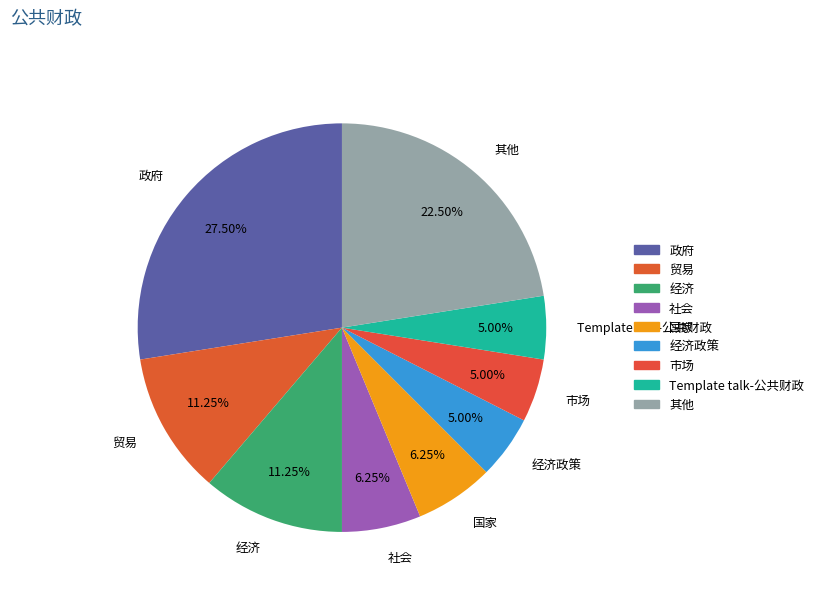

How many slices are in this pie chart?

9